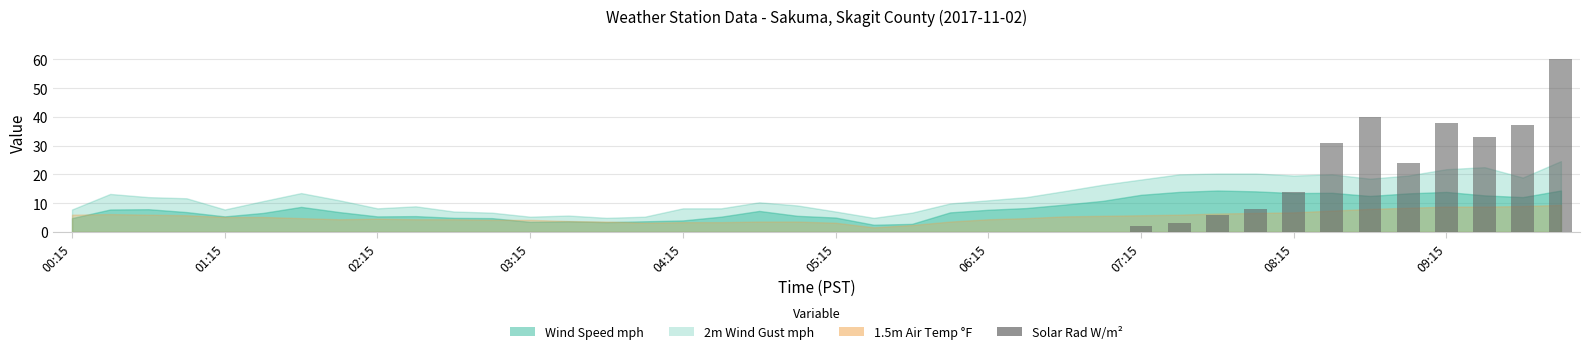

What is the greatest value displayed?

60